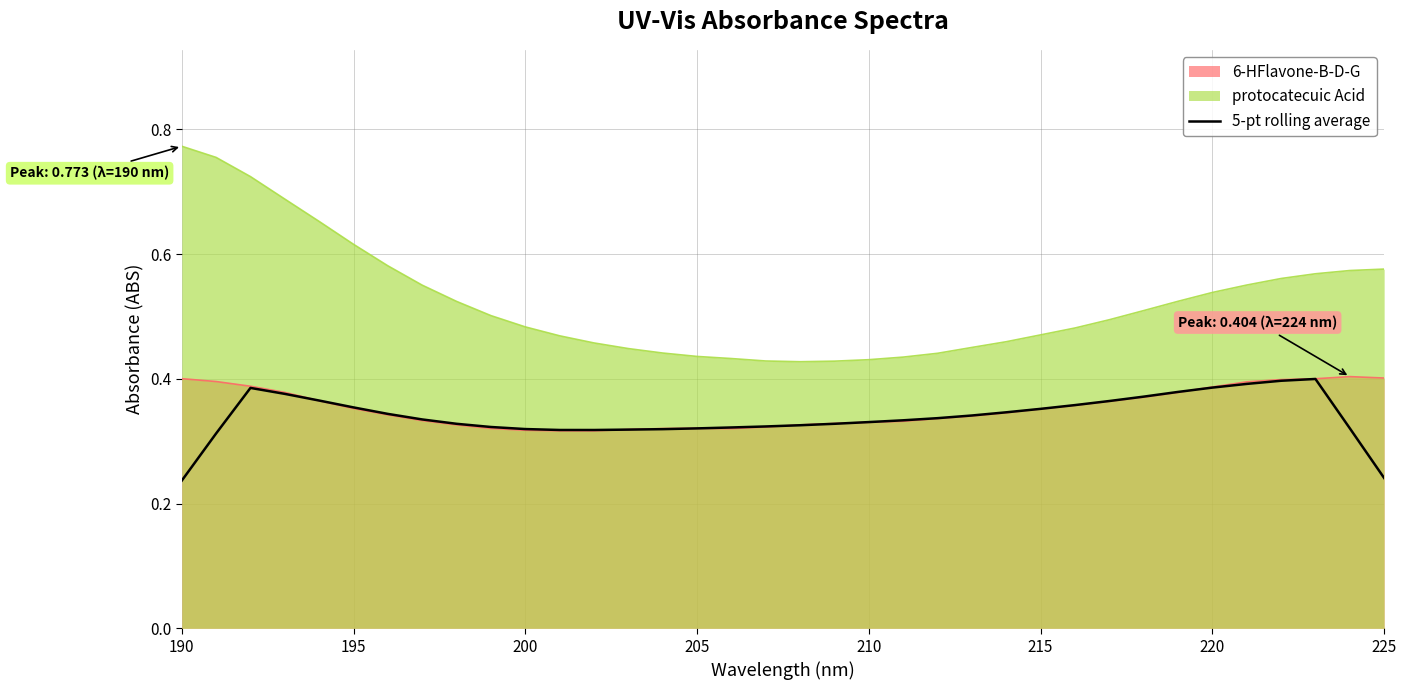

What is the average value?

0.3